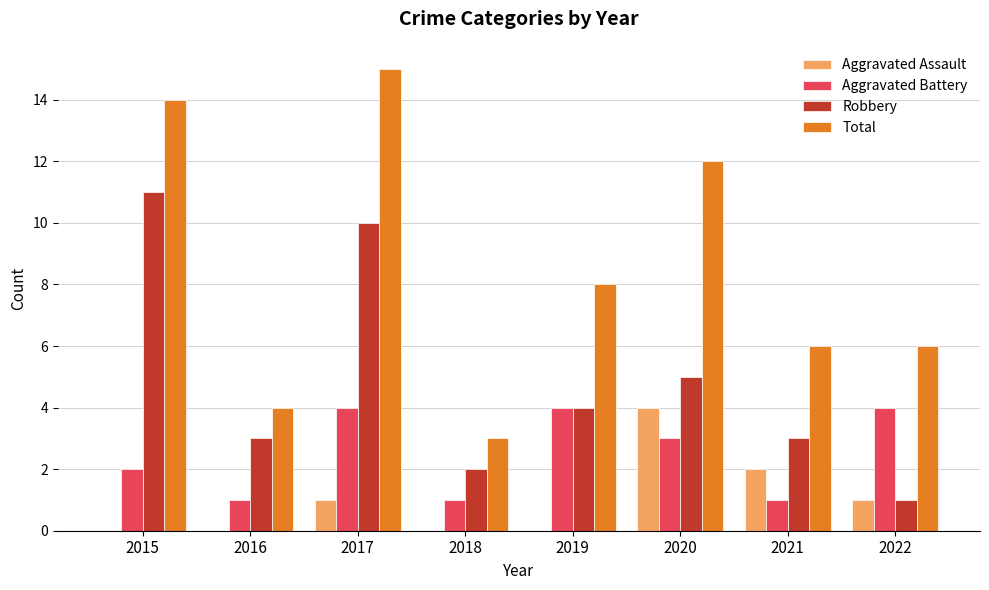

Which series has the largest total across all categories?

Total